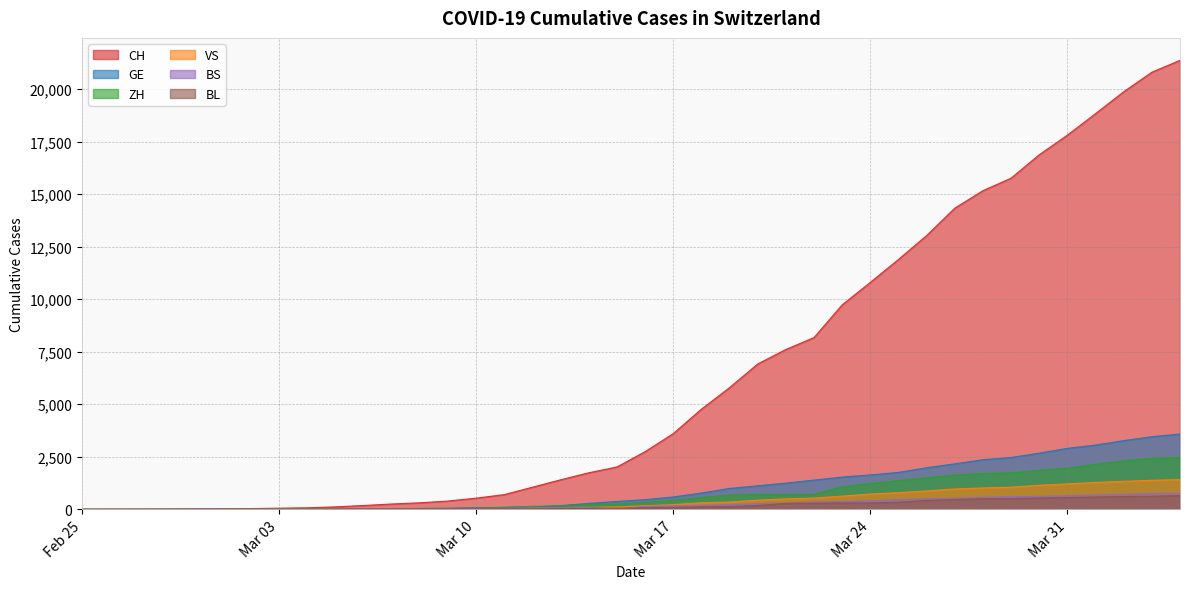

True or false: VS has more than 2 points higher than both neighbors.

False